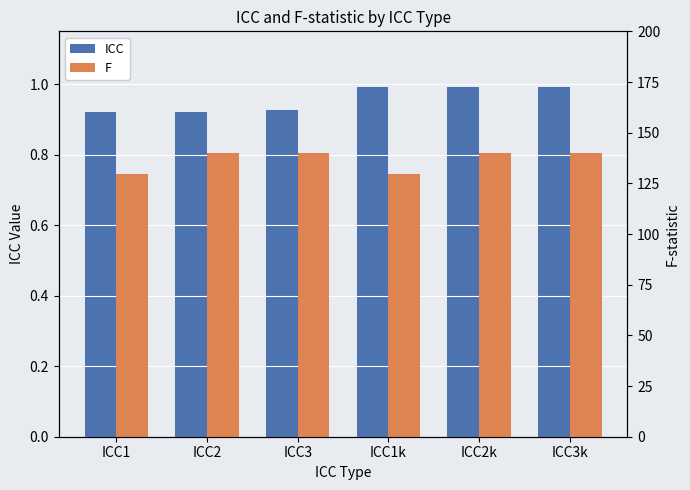

What is the difference between the ICC values at ICC2 and ICC1k?

0.1